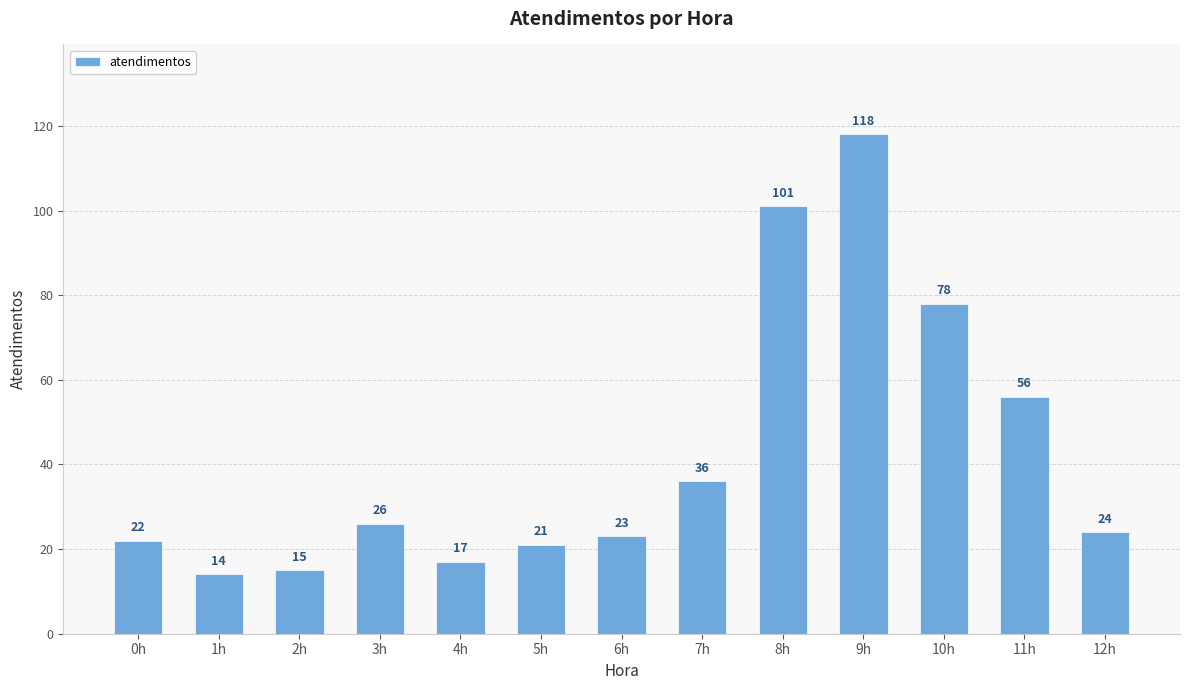

Reading left to right, transcribe all the data shown in this chart.

22	14	15	26	17	21	23	36	101	118	78	56	24